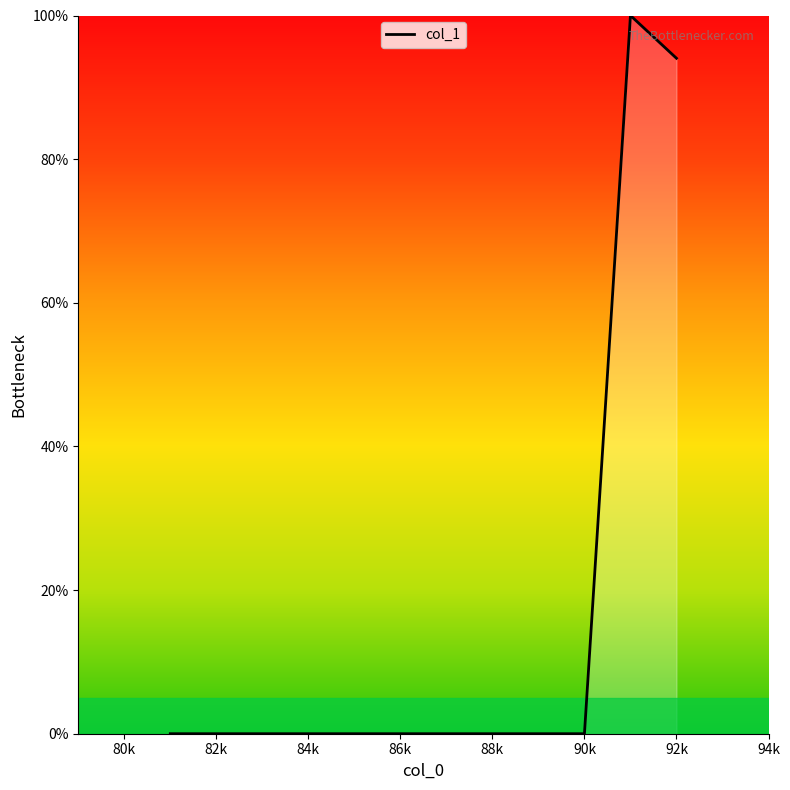

What is the greatest value displayed?

100.0